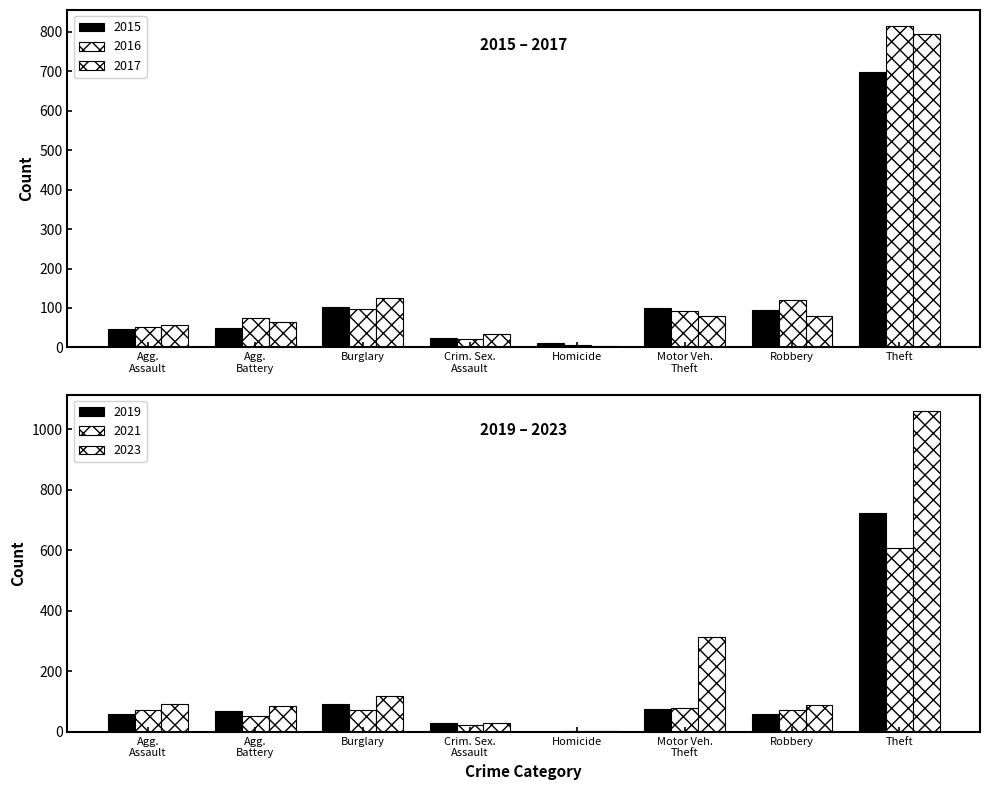

What is the total value across all series at Theft?

4702